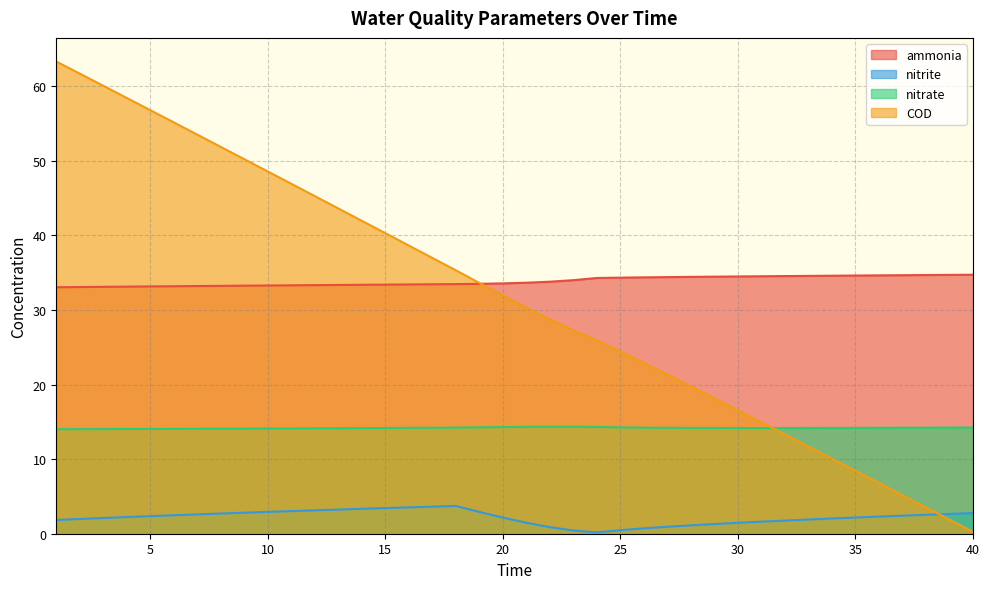

At how many categories does at least one series exceed 39?

15